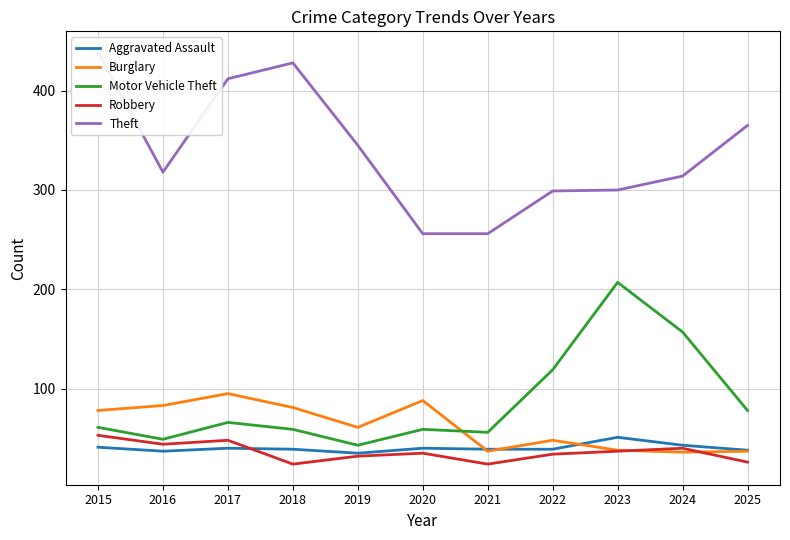

True or false: Burglary and Robbery cross at least once.

True